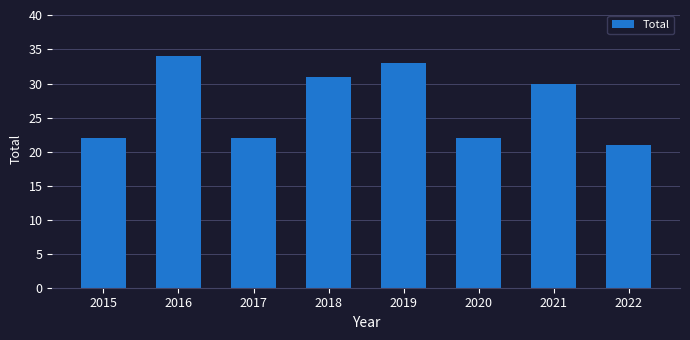

At which category does the chart reach its peak across all series?

2016